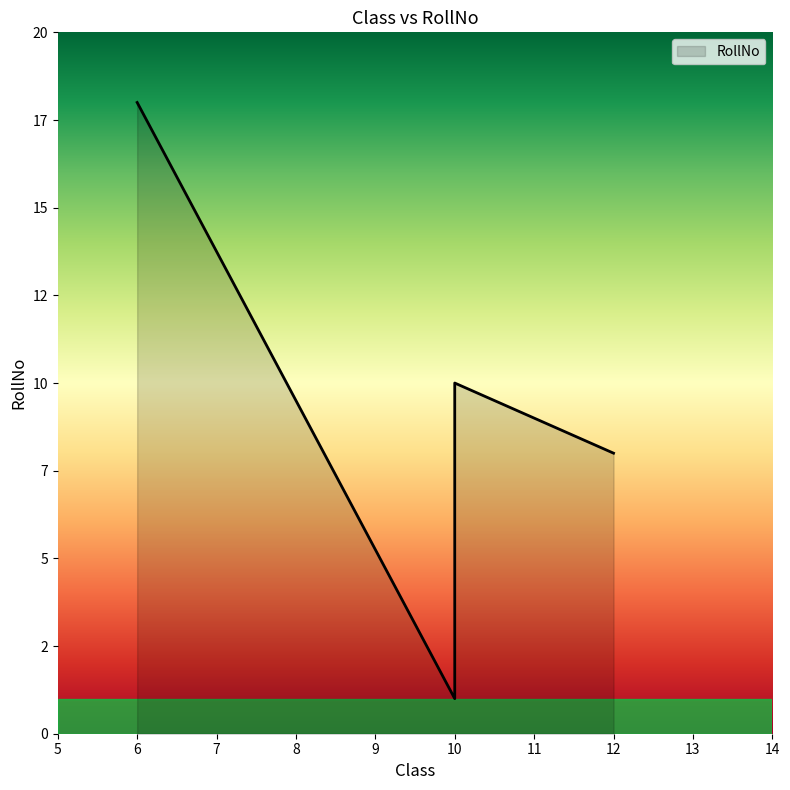

True or false: the data shows 4 at 6.

False